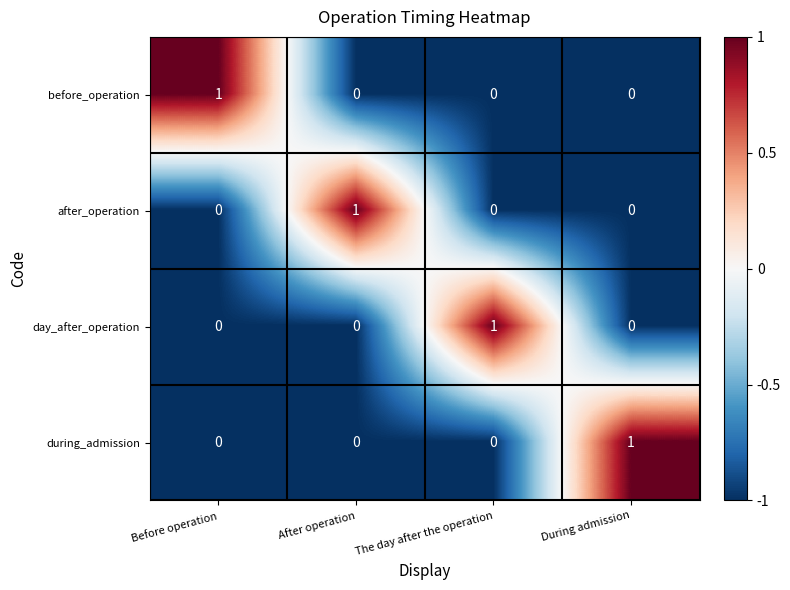

How many positive values does the day_after_operation series have?

1